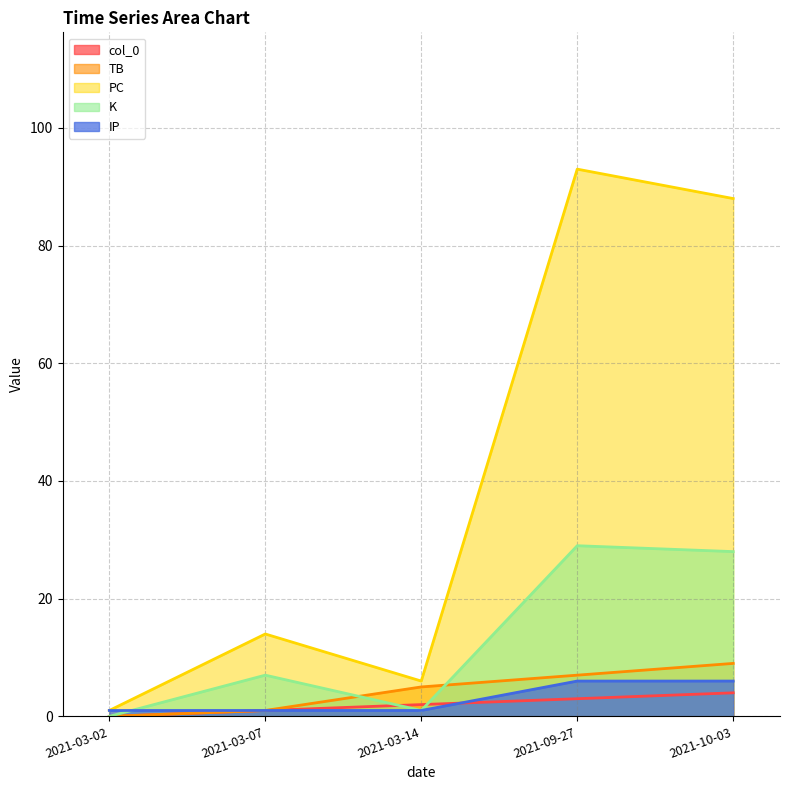

What is the label of the 5th point from the left?

2021-10-03